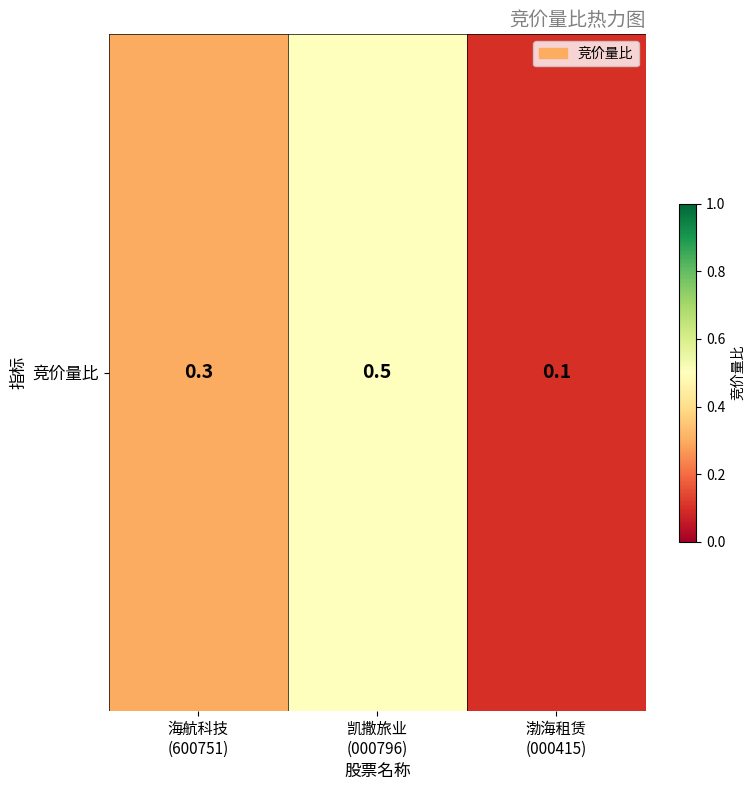

What is the minimum value shown in the chart?

0.1